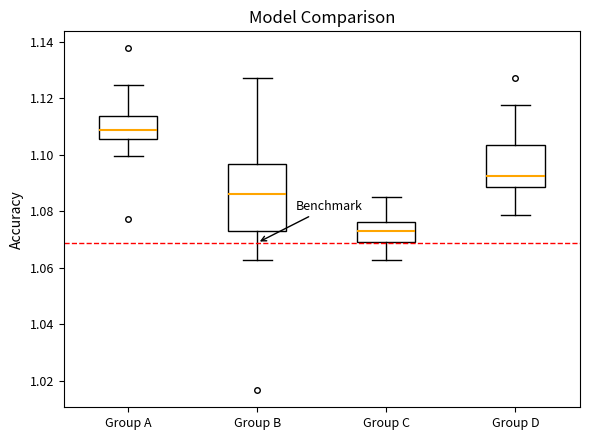

Where is the lower edge of the box for Group C on the y-axis? The values are not printed on the chart, so give them approximately, as read against the axis.

1.070